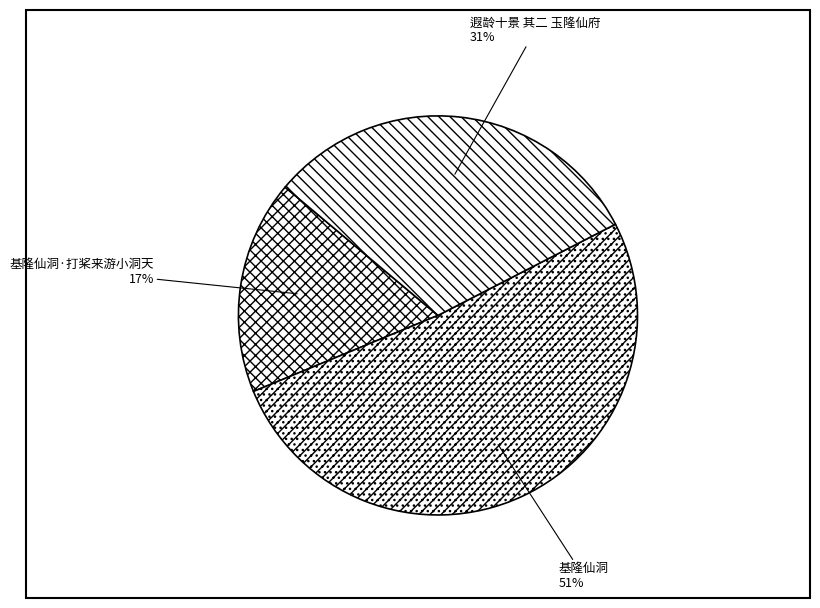

To the nearest percent, what portion does 遐龄十景 其二 玉隆仙府 represent?

31%